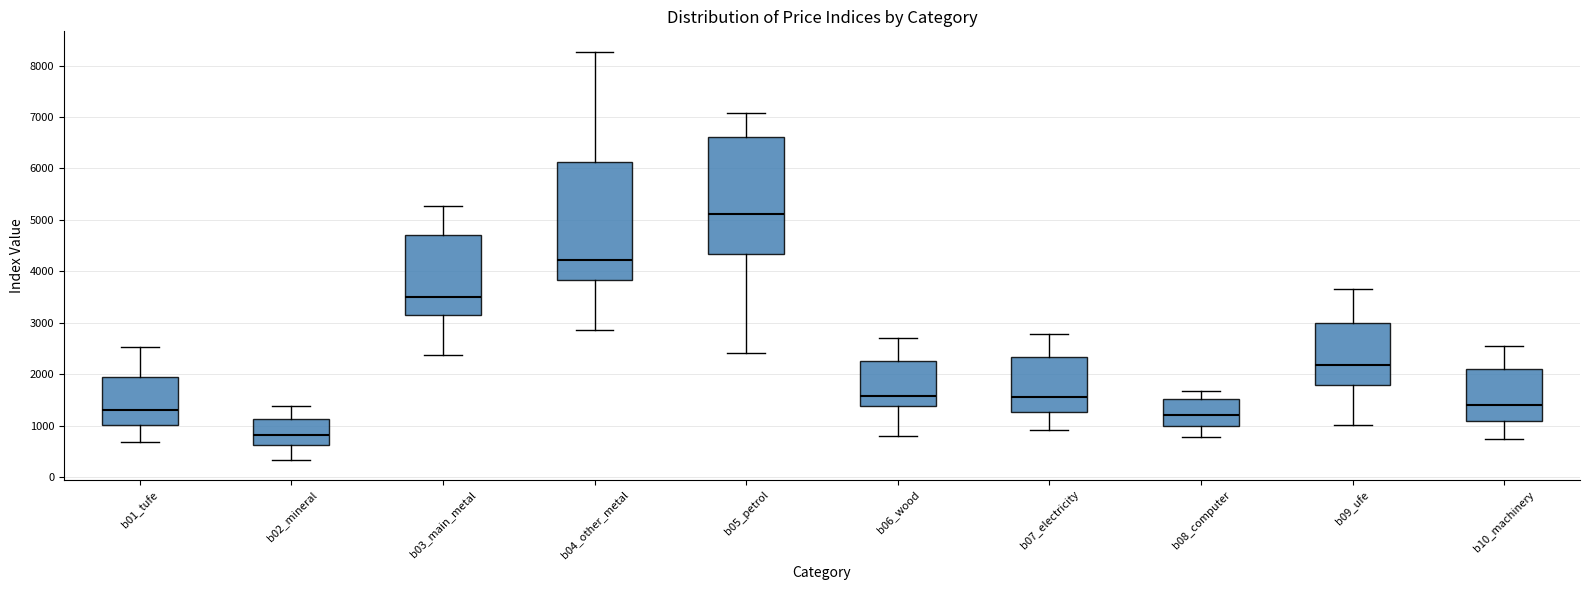

Reading left to right, read every box against the y-axis: the position of its median line, the range the box covers, and the ends of its whiskers. The values are not printed on the chart, so give them approximately, as read against the axis.

b01_tufe: median 1300, box 1000 to 2000, whiskers 700 to 2500
b02_mineral: median 800, box 600 to 1100, whiskers 300 to 1400
b03_main_metal: median 3500, box 3100 to 4700, whiskers 2400 to 5300
b04_other_metal: median 4200, box 3800 to 6100, whiskers 2900 to 8300
b05_petrol: median 5100, box 4300 to 6600, whiskers 2400 to 7100
b06_wood: median 1600, box 1400 to 2300, whiskers 800 to 2700
b07_electricity: median 1600, box 1300 to 2300, whiskers 900 to 2800
b08_computer: median 1200, box 1000 to 1500, whiskers 800 to 1700
b09_ufe: median 2200, box 1800 to 3000, whiskers 1000 to 3700
b10_machinery: median 1400, box 1100 to 2100, whiskers 700 to 2600